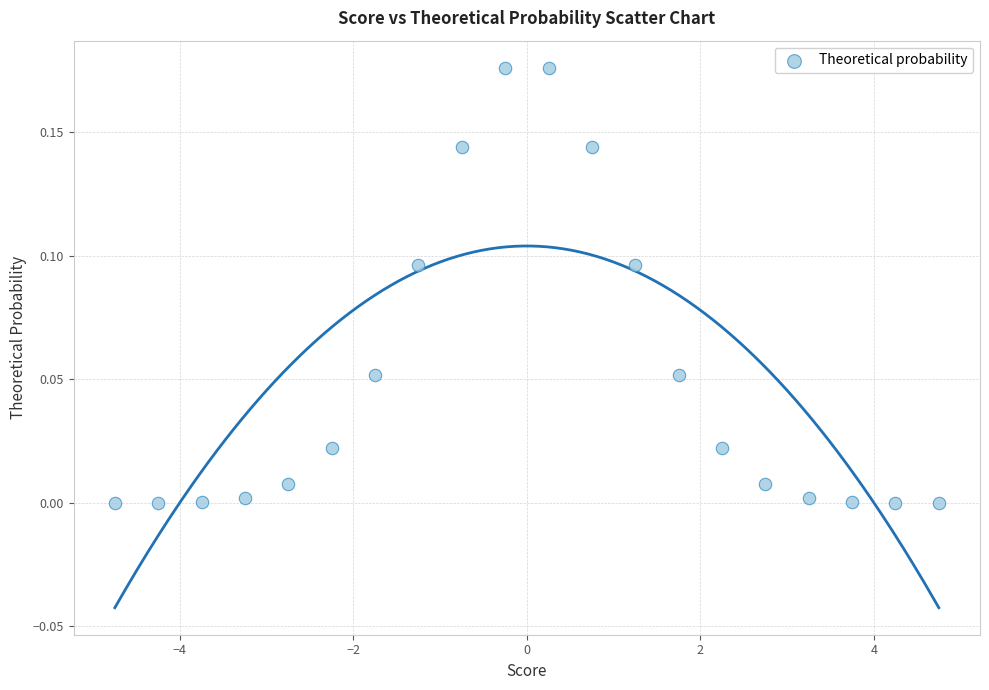

What is the range of X values (max minus min)?

9.5